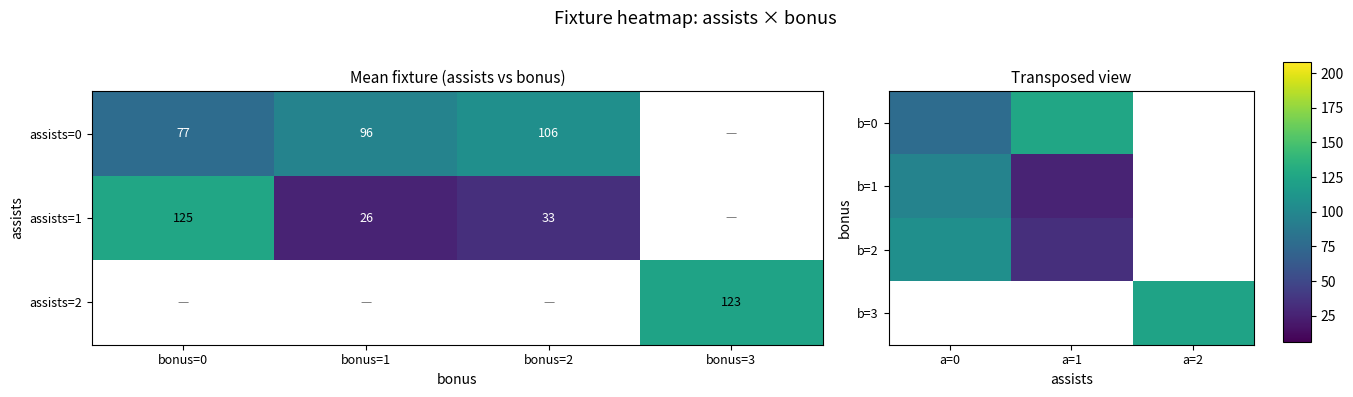

Is it true that b=0 equals 77.1 at a=0?

True